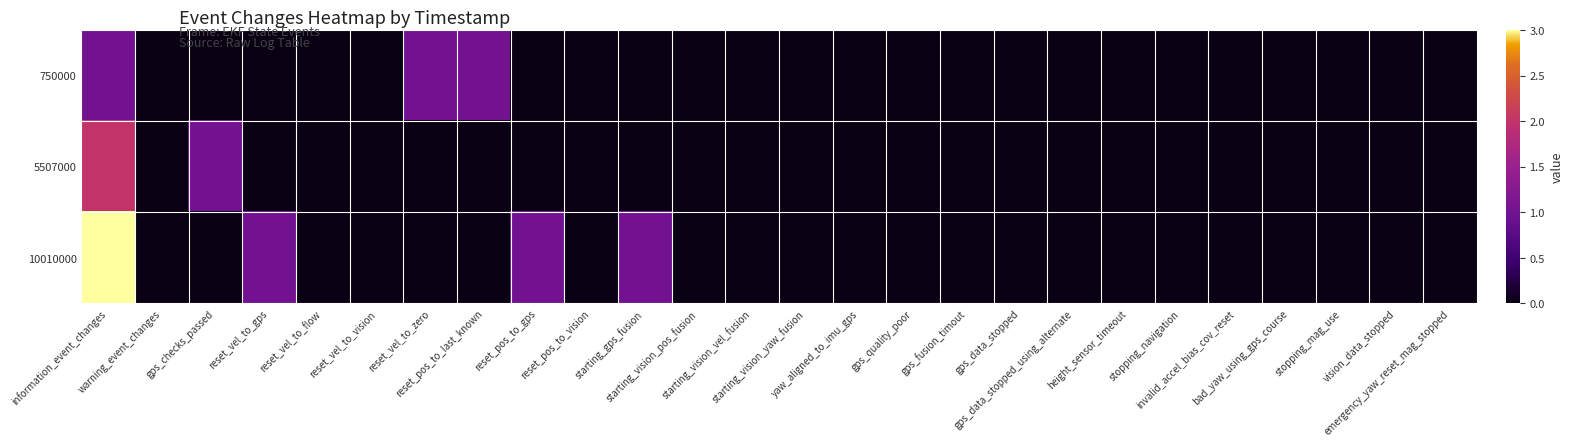

Count the number of data series in this chart.

3